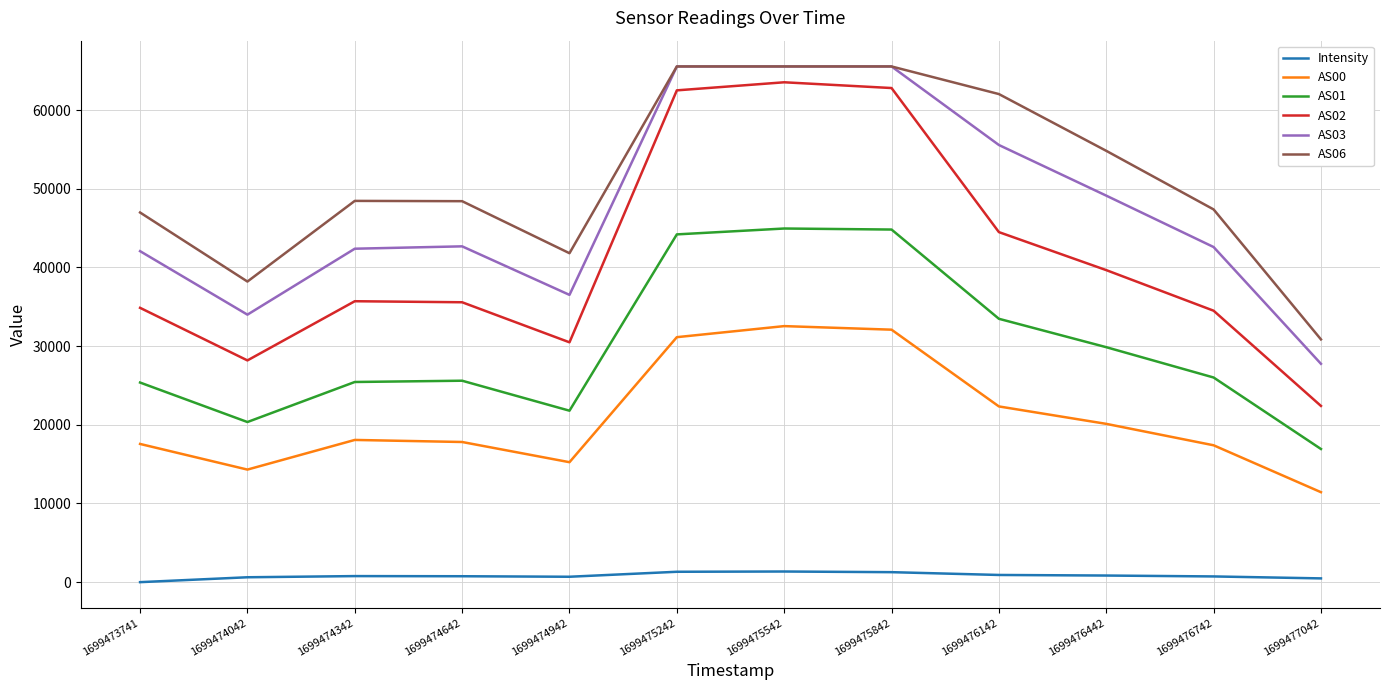

Is the value of Intensity at 1699475242 greater than the value of AS06 at 1699475842?

No